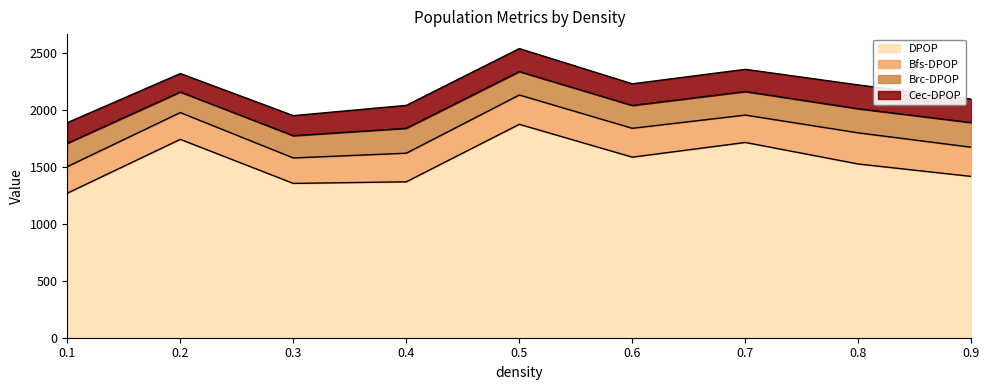

List the series in order of their peak value, highest first.

DPOP, Bfs-DPOP, Brc-DPOP, Cec-DPOP